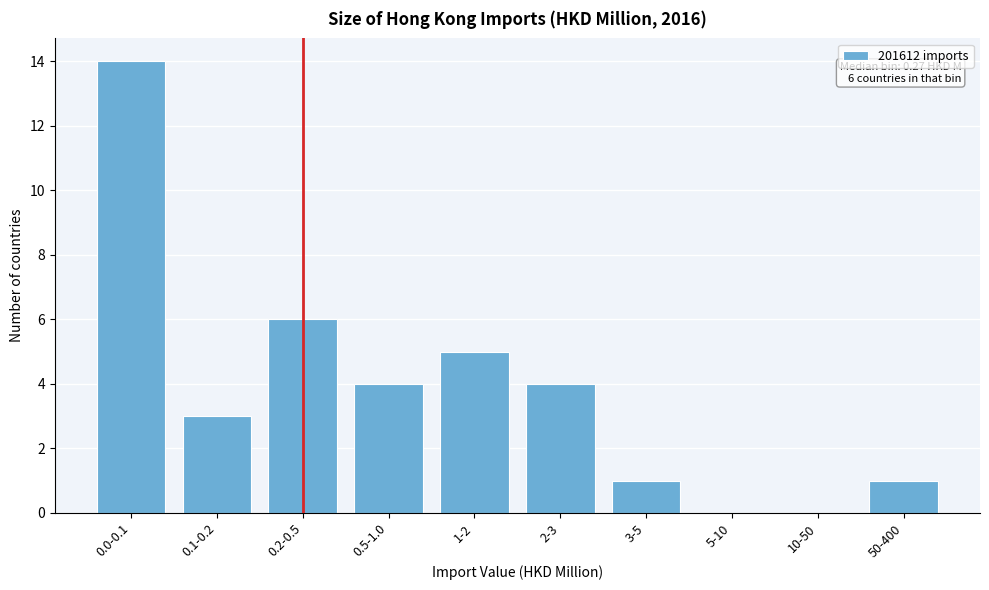

Is it true that the value at 0.2-0.5 is 6?

True